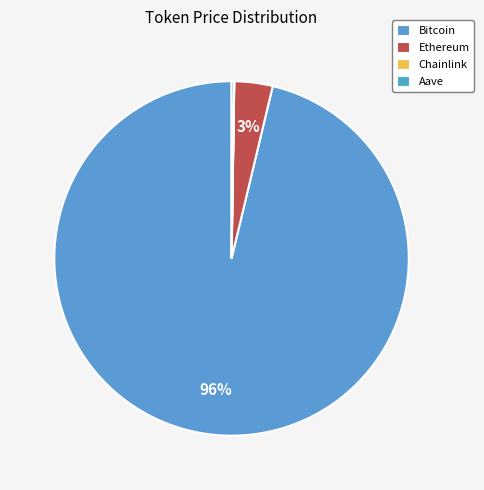

How many segments does this pie chart have?

4